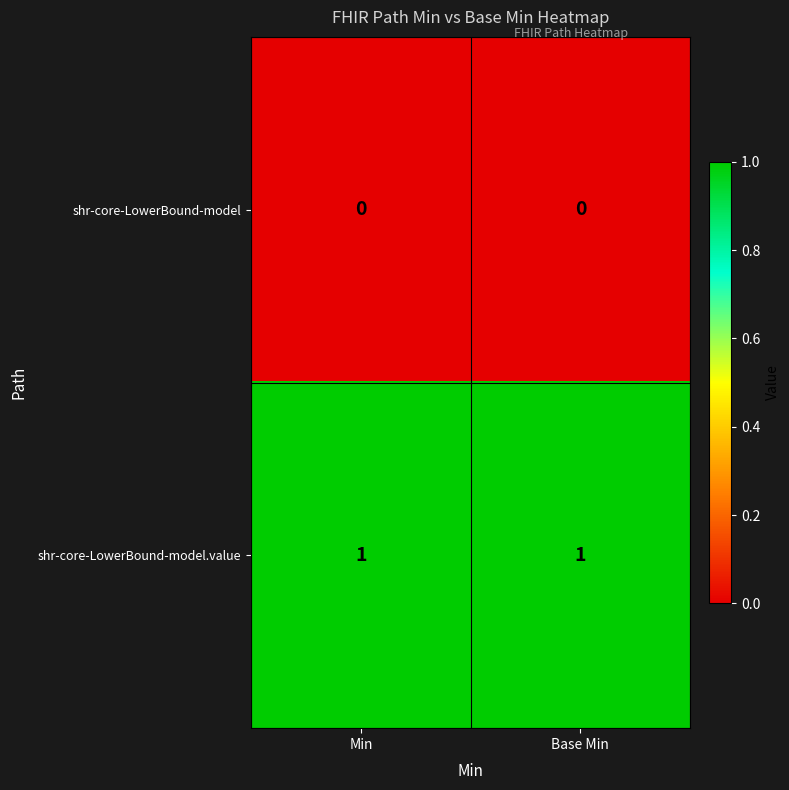

Which series has the largest total across all categories?

shr-core-LowerBound-model.value